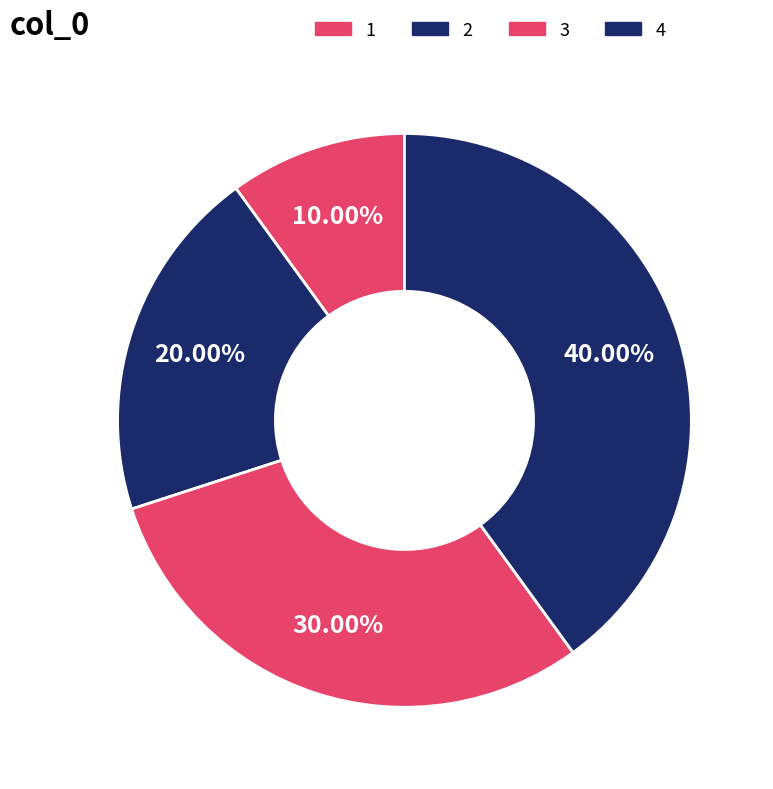

Is there a majority slice in this chart?

No